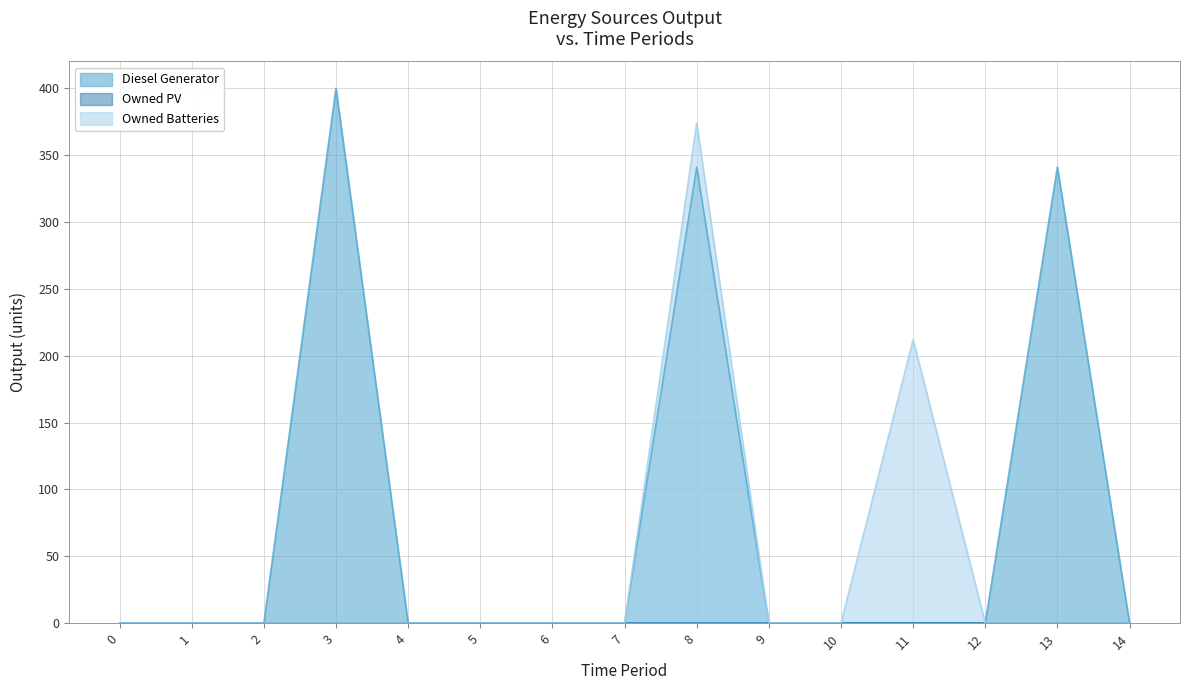

What is the spread (max minus min) of values at 11?

212